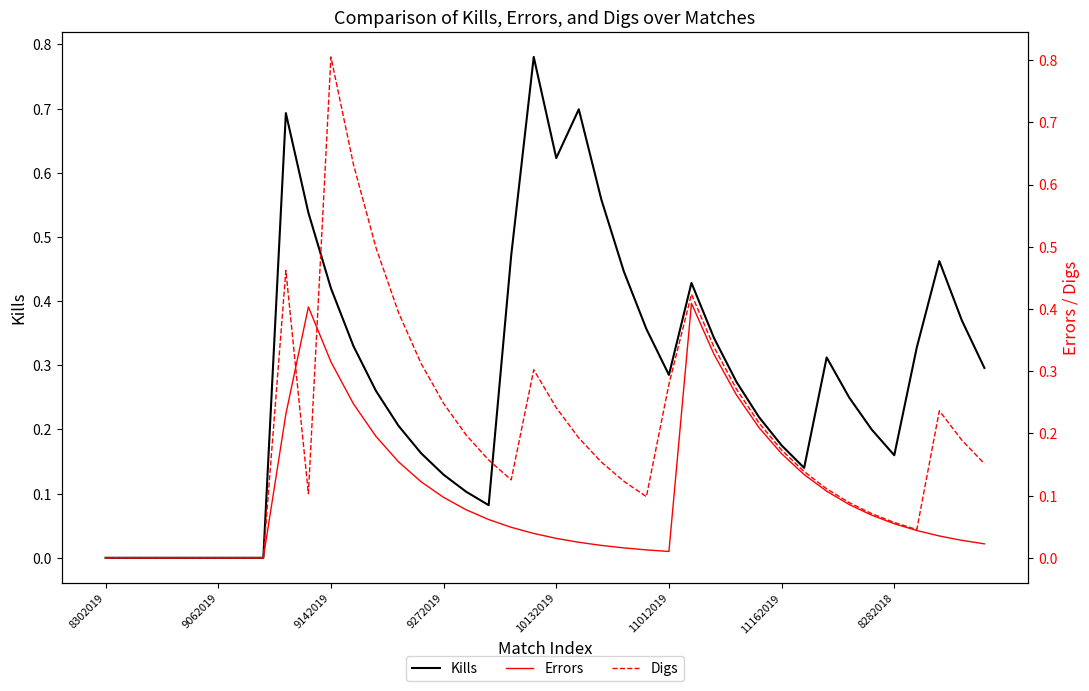

Between which two adjacent categories do Kills and Digs first intersect?

9 and 10